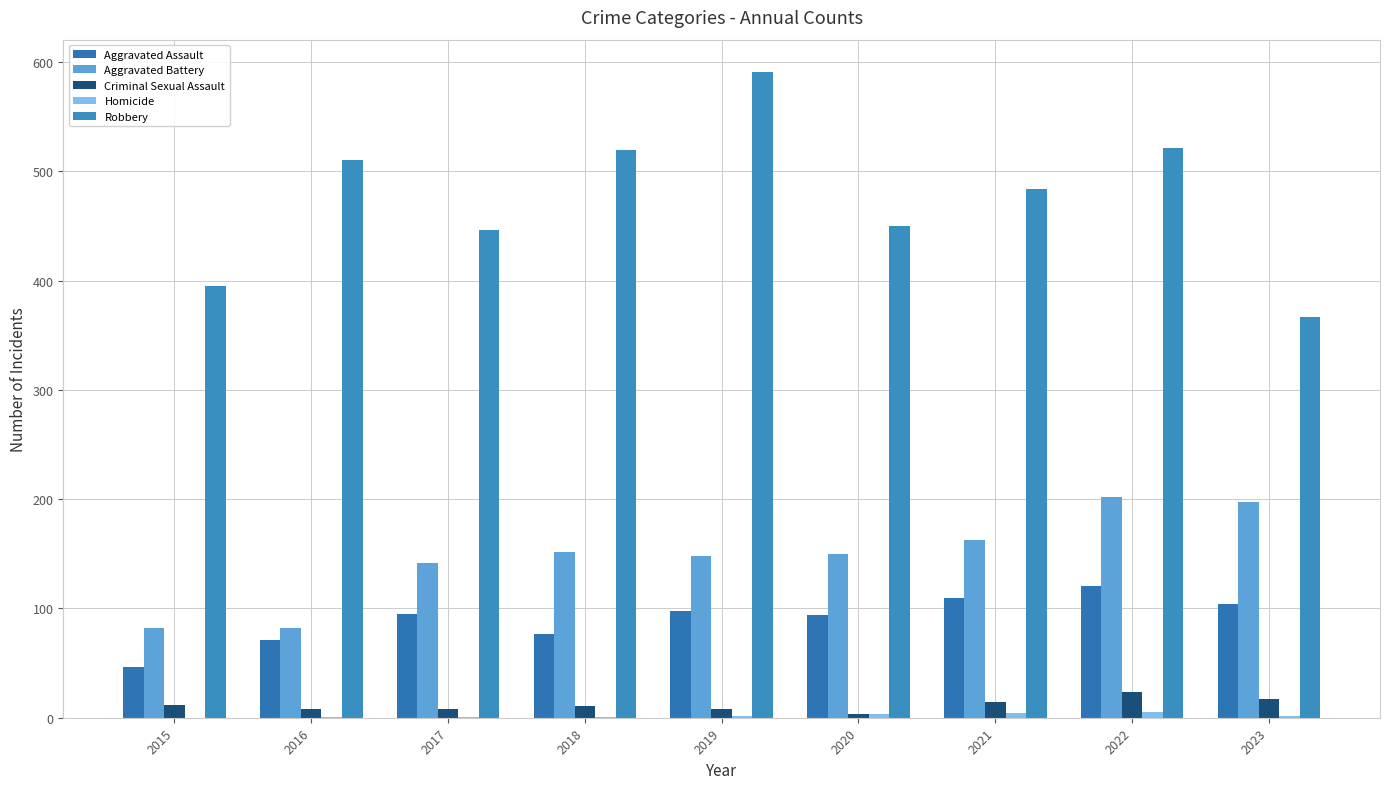

At which label does Criminal Sexual Assault reach its peak?

2022